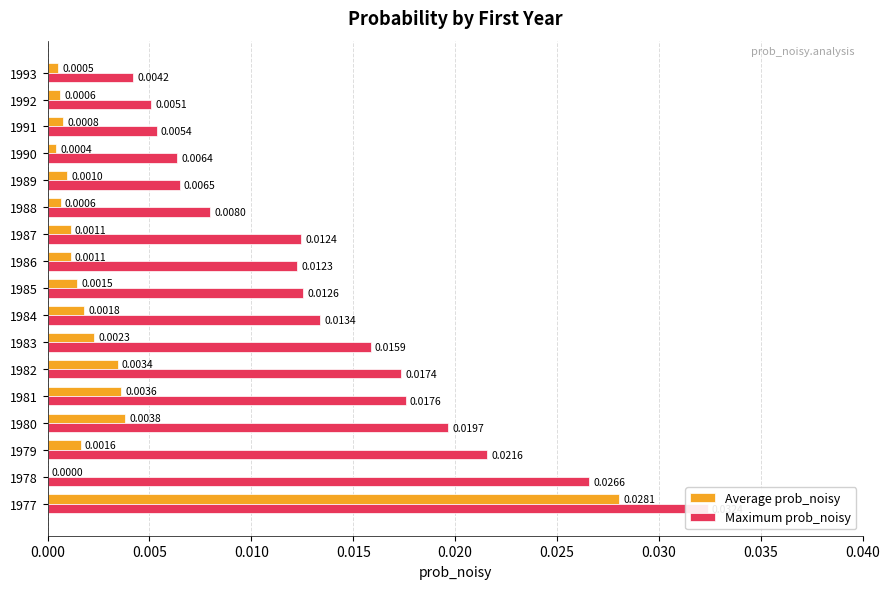

List the series in order of their peak value, lowest first.

Average prob_noisy, Maximum prob_noisy